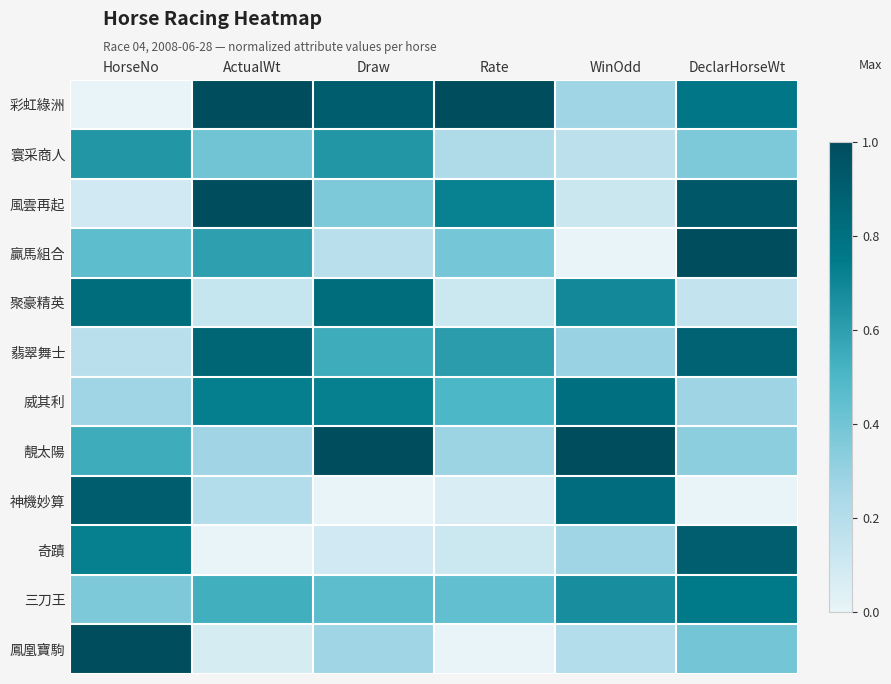

How many series are shown in this chart?

12